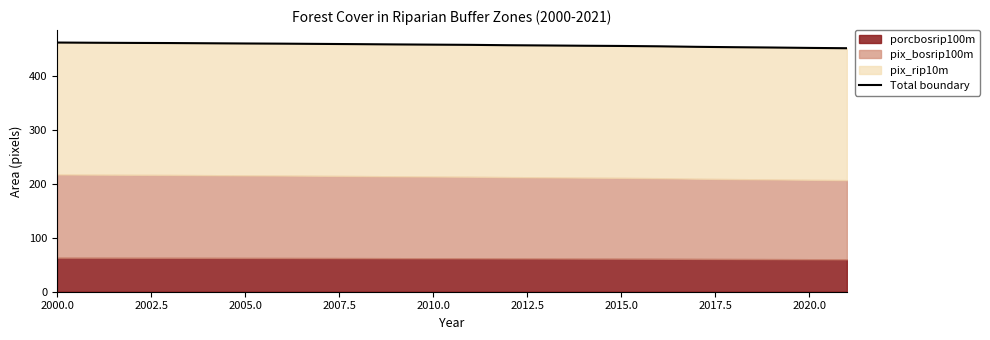

Reading left to right, extract all data points from this chart.

461.3	460.9	460.6	460.3	459.9	459.5	459.2	458.8	458.3	457.8	457.4	457.0	456.3	455.9	455.4	454.9	454.3	453.3	452.7	452.1	451.3	450.7